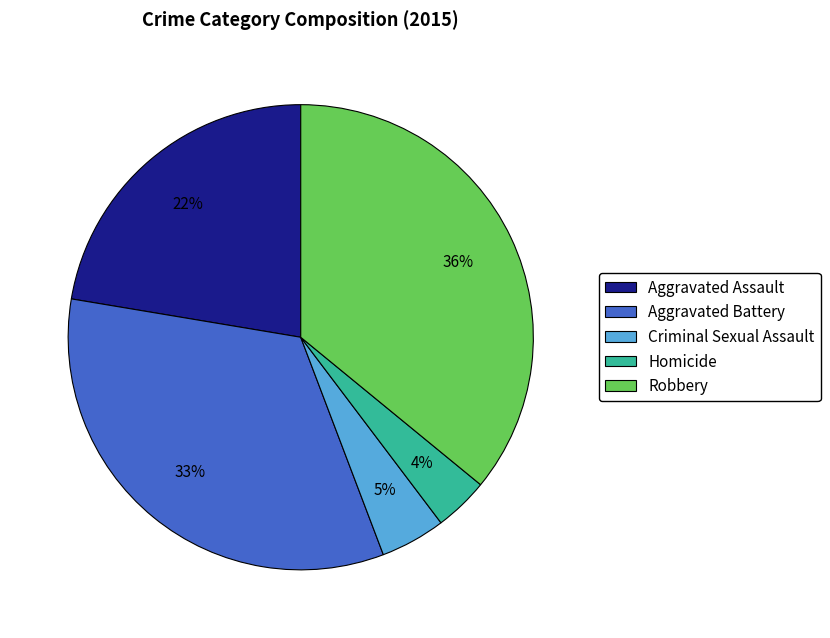

To the nearest percent, what is the combined percentage of Robbery and Homicide?

40%